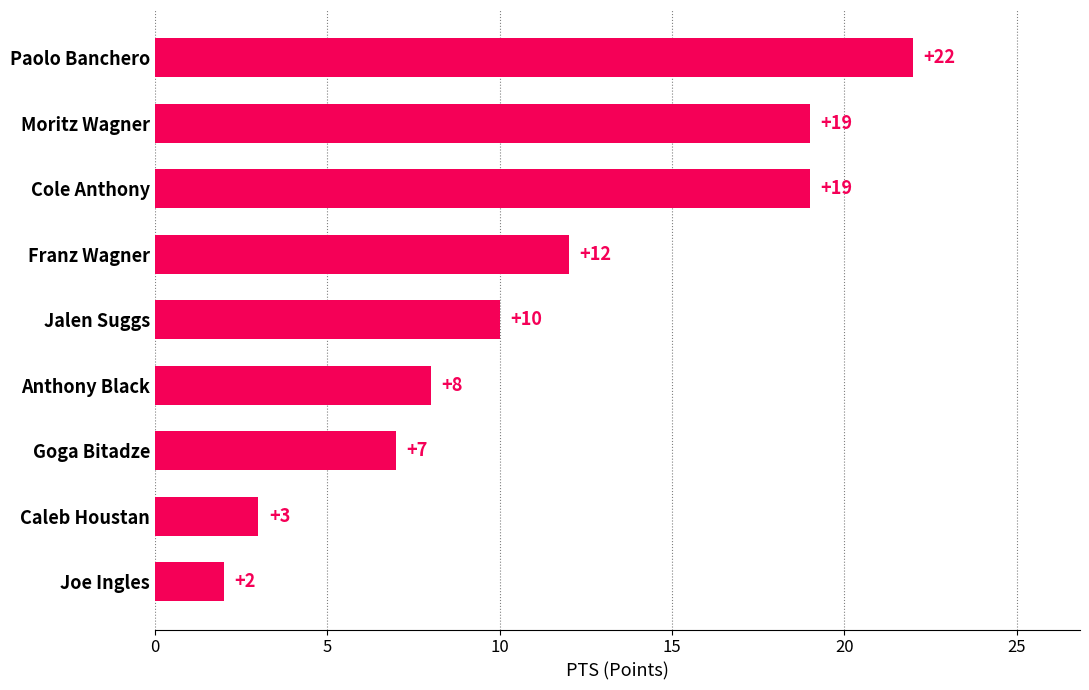

What is the sum of all values?

102